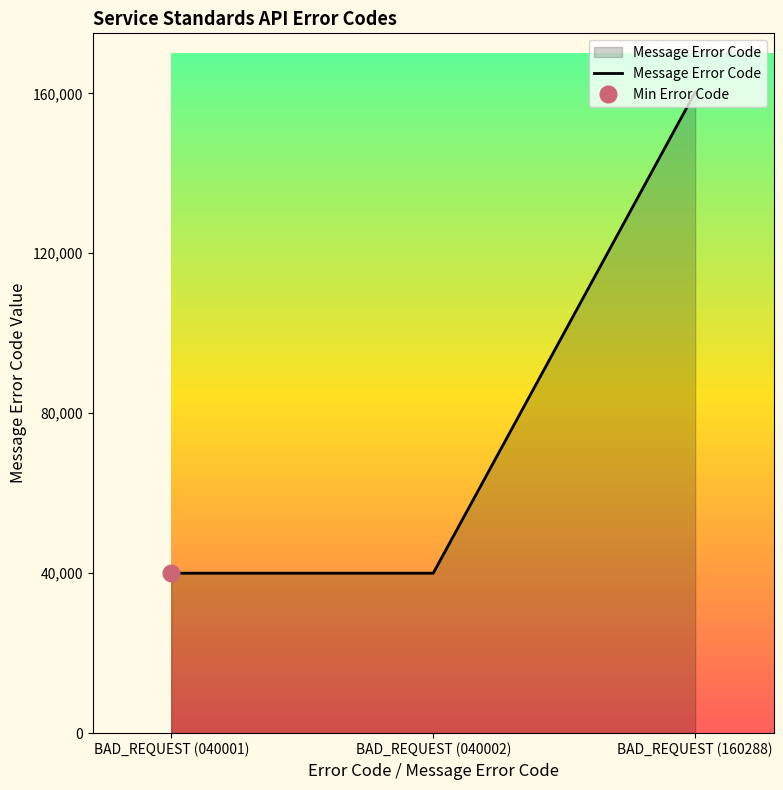

At which label does the data first exceed 40002?

BAD_REQUEST (160288)